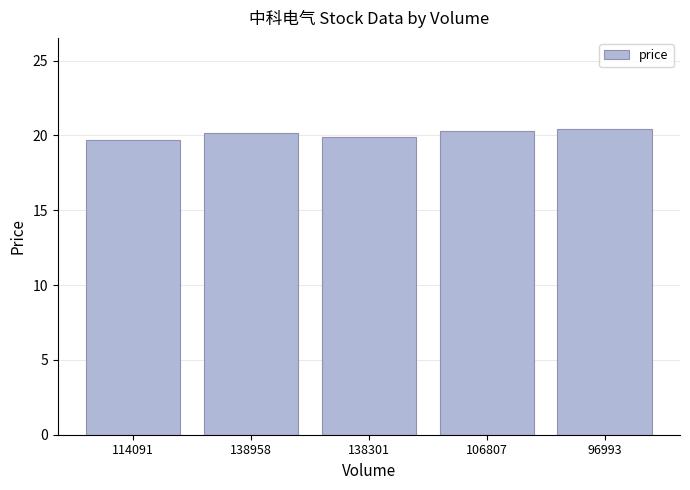

What position from the left is 96993?

5